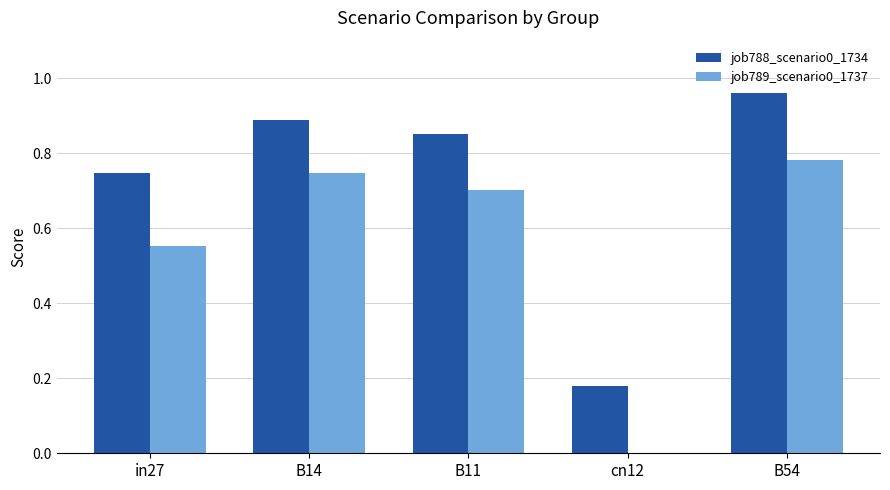

Between in27 and cn12, which series saw the biggest shift?

job788_scenario0_1734